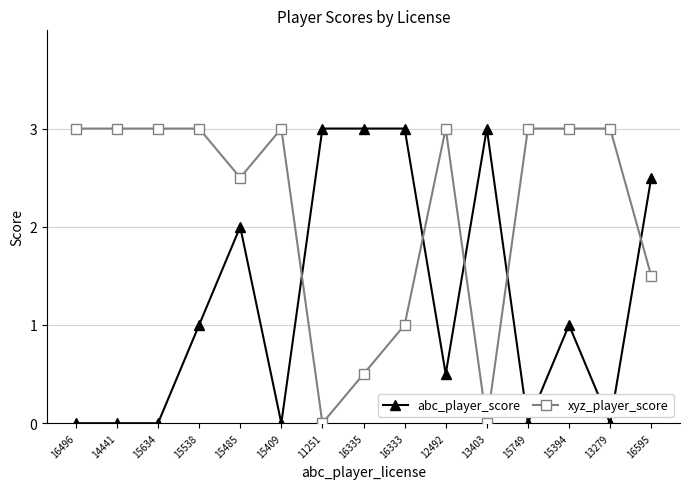

Between 16335 and 13403, which series saw the biggest shift?

xyz_player_score